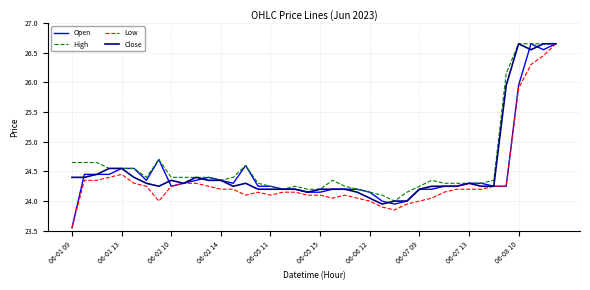

At which label does Open reach its minimum?

06-01 09